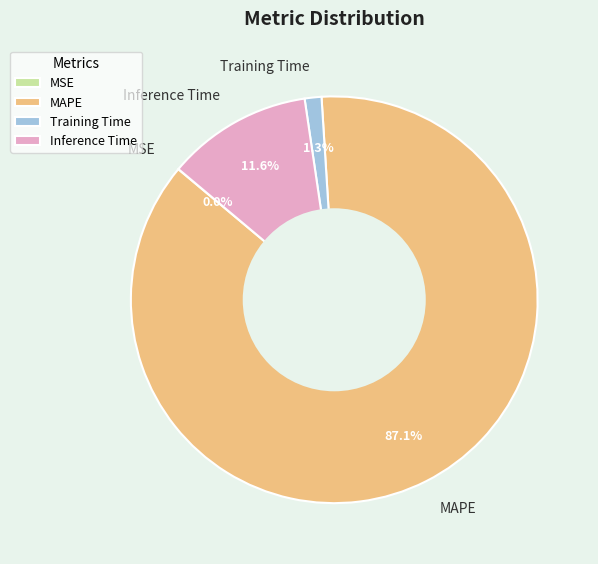

The Training Time slice represents 1% of the pie. True or false?

True